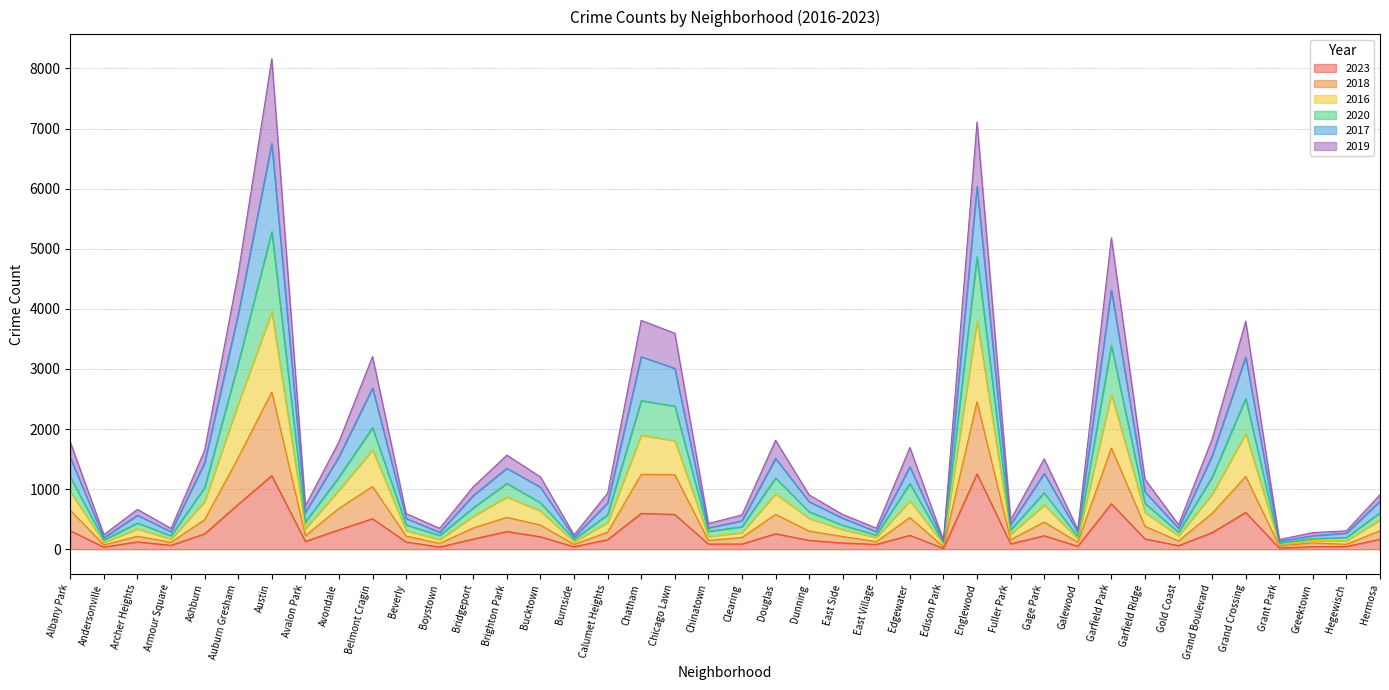

At which category does 2018 reach its first local peak?

Archer Heights